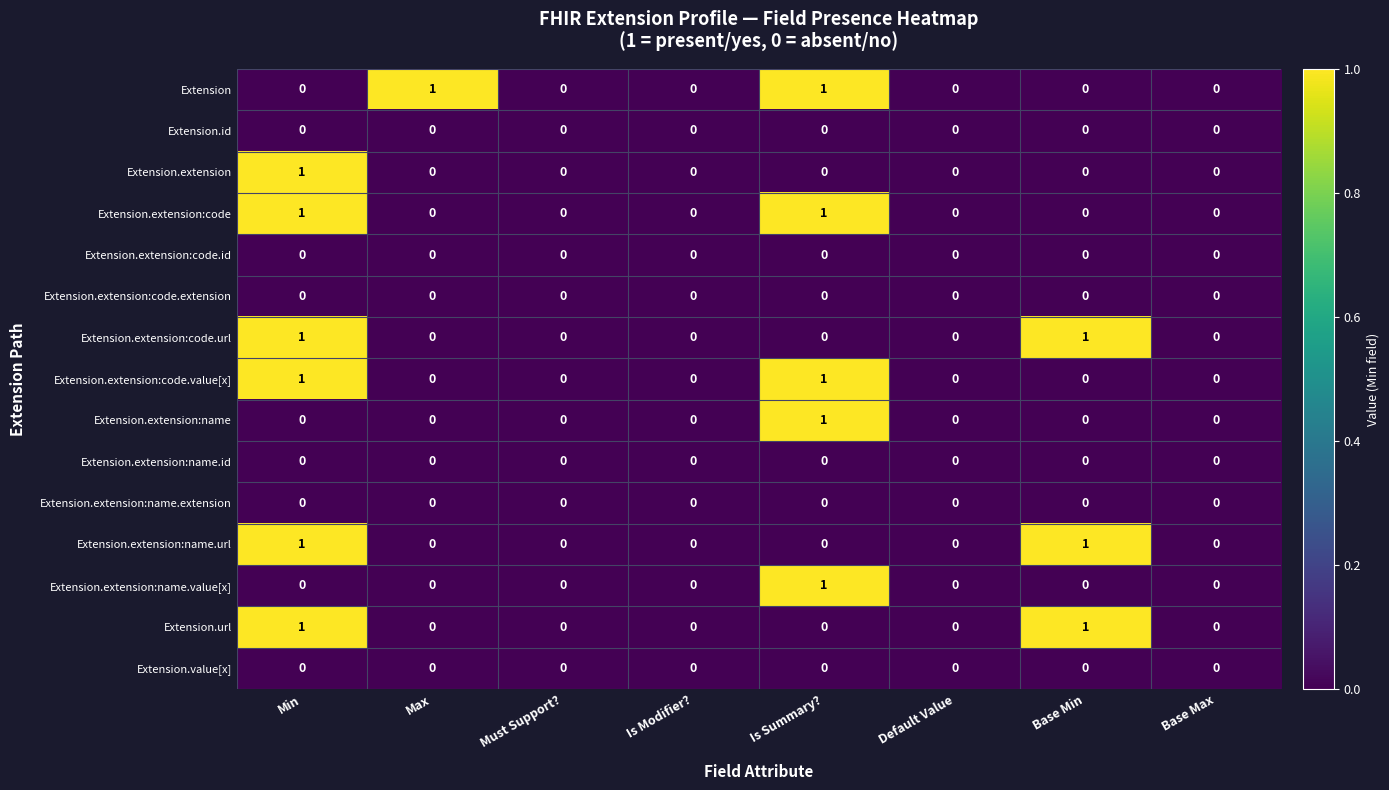

The Extension.extension:code.extension series shows 0 at Is Modifier?. True or false?

True